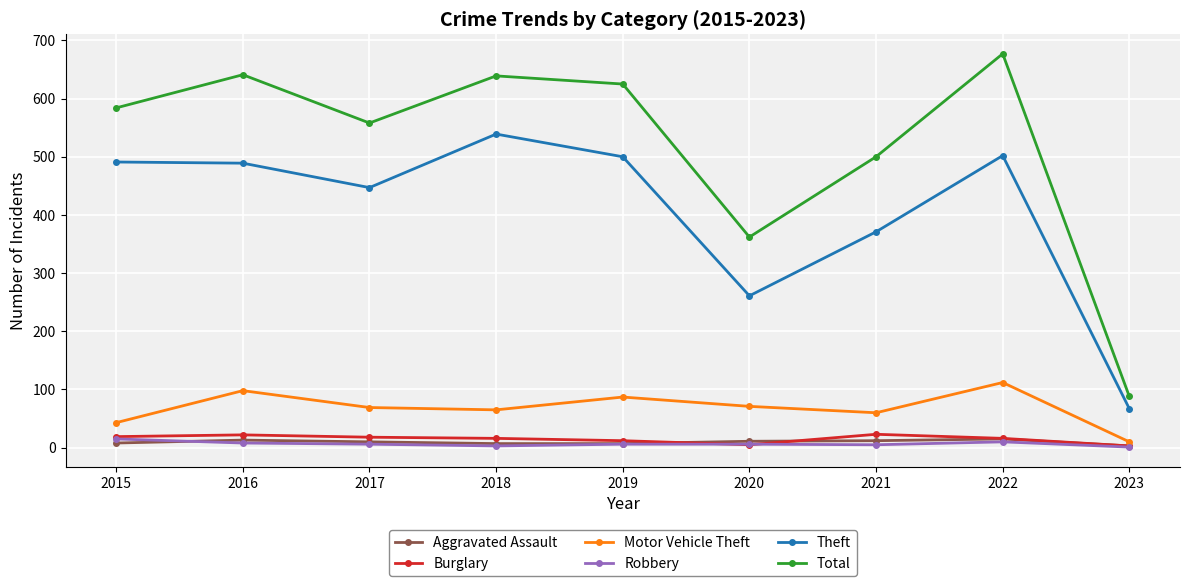

At how many categories does at least one series exceed 403?

7